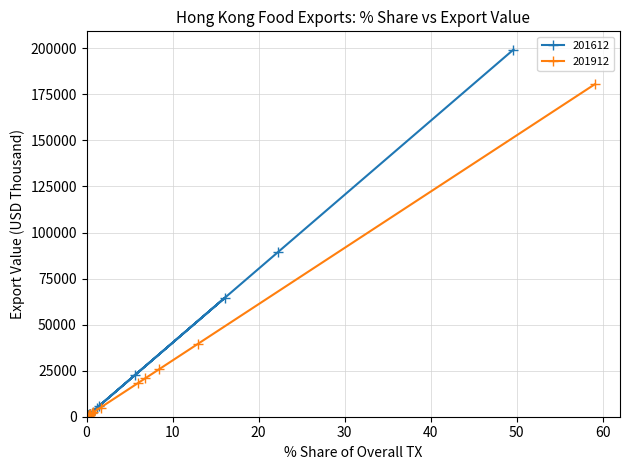

Which series ends up on top after the final intersection of 201912 and 201612?

201912